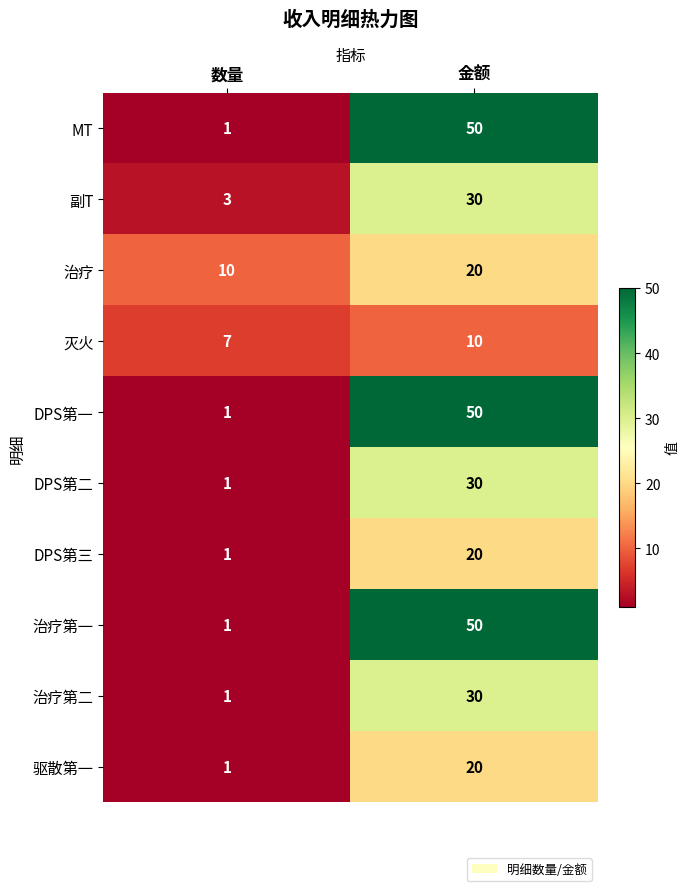

At which label is DPS第二 closest to 15?

数量